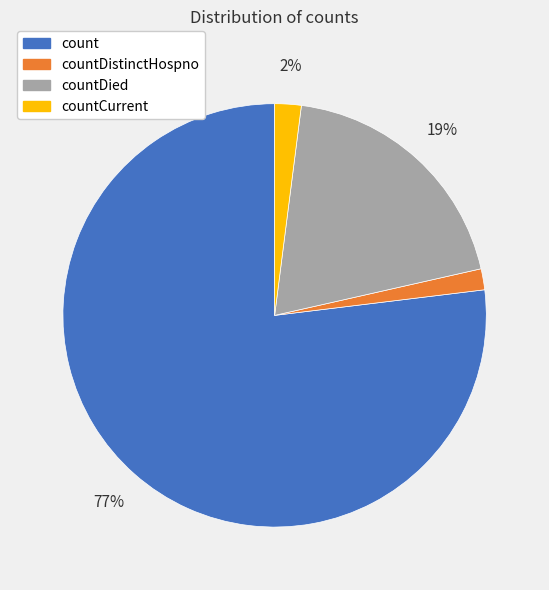

To the nearest percent, what percentage of the pie is countCurrent?

2%